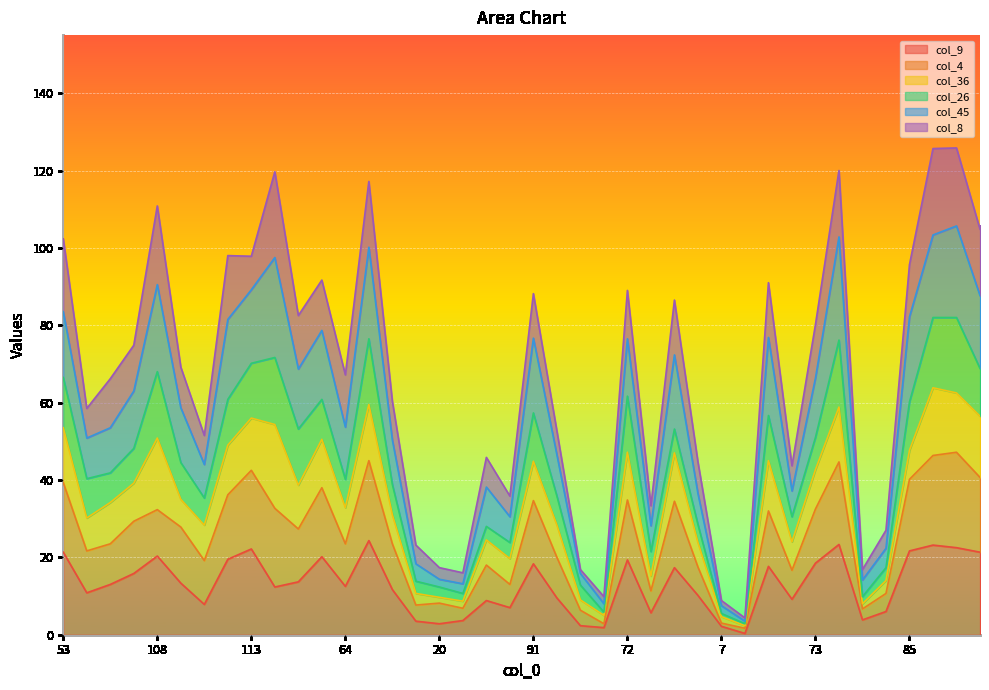

Which label corresponds to the largest value in the chart?

138